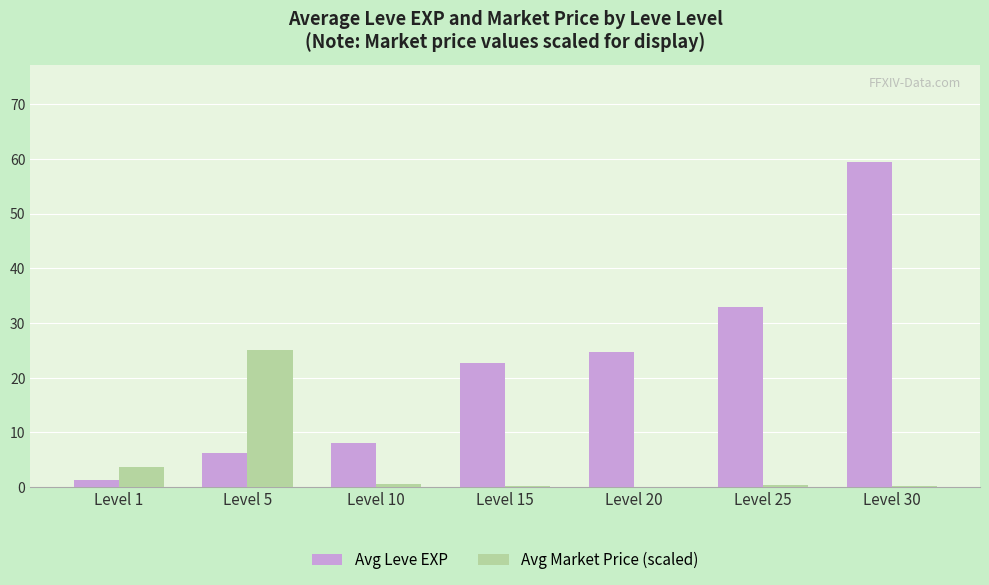

Is it true that Avg Market Price (scaled) equals 41.7 at Level 5?

False